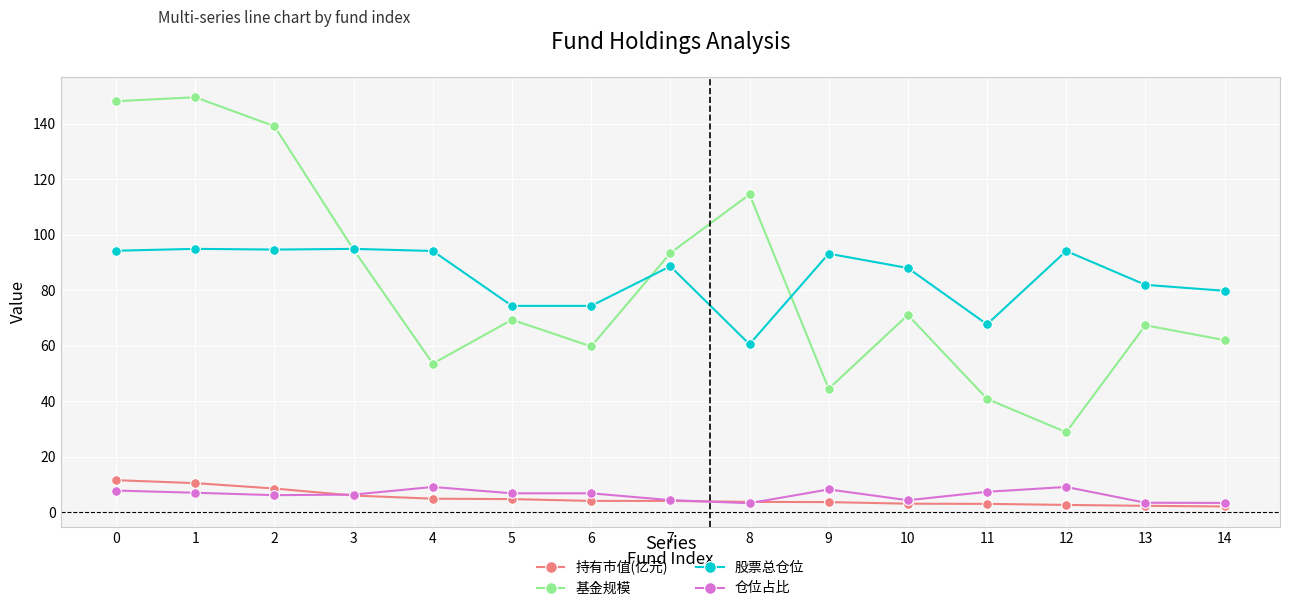

The 股票总仓位 series shows 88.6 at 7. True or false?

True